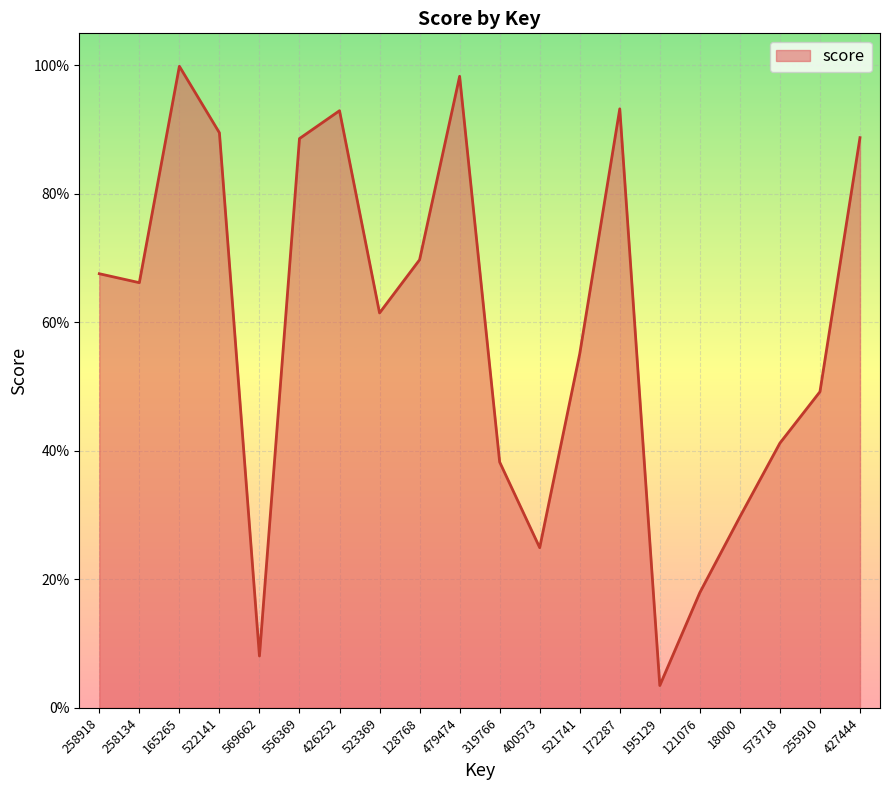

What is the label of the 11th point from the right?

479474